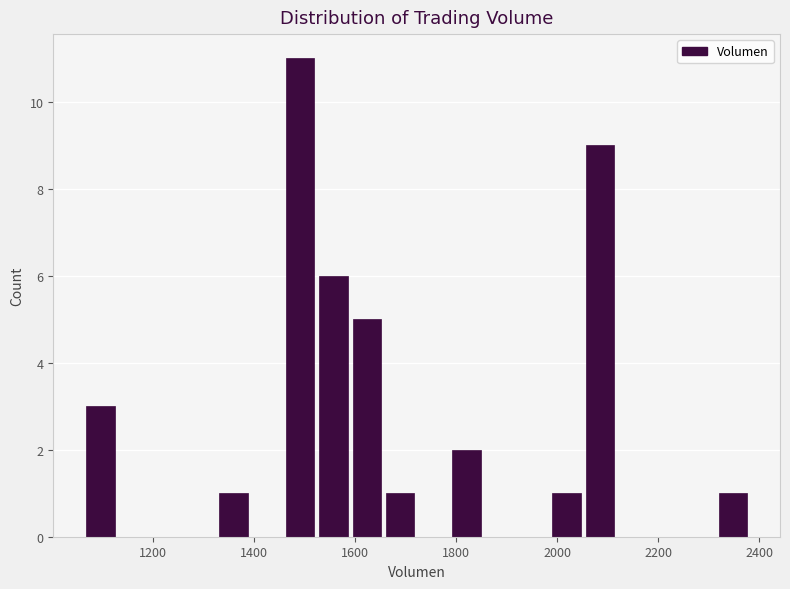

Read against the x-axis, roughly where is the centre of the tallest bar?

1500